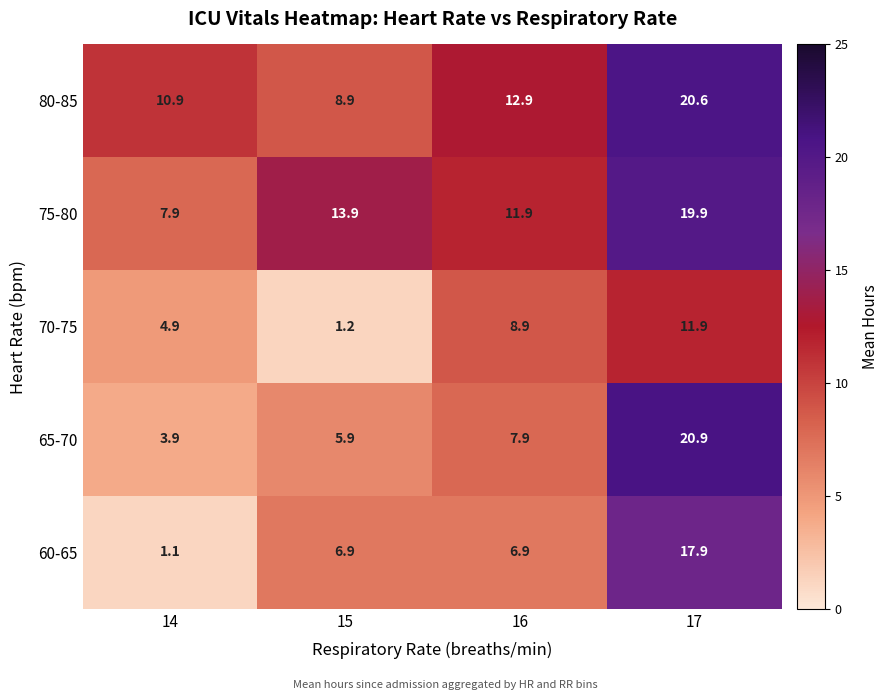

At which category does the chart reach its peak across all series?

17